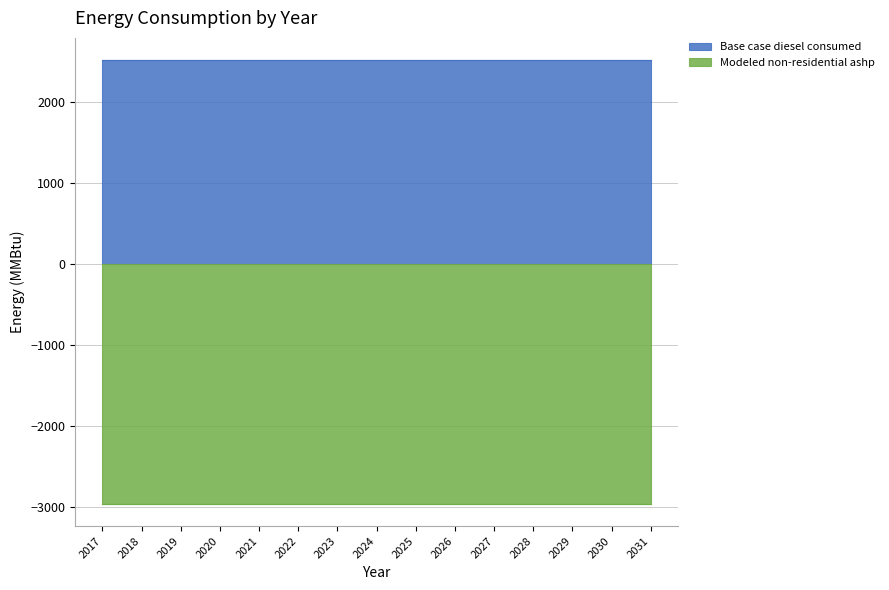

Rank the series at 2021 from highest to lowest value.

Base case diesel consumed, Modeled non-residential ashp